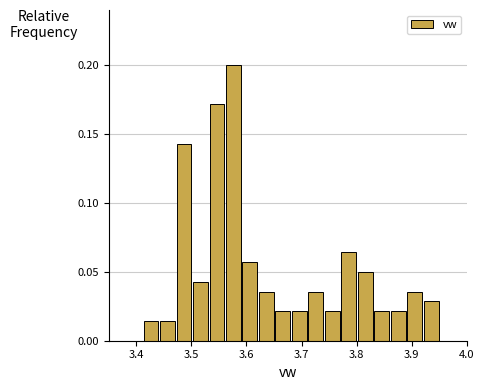

Read against the x-axis, roughly where is the centre of the tallest bar?

3.58